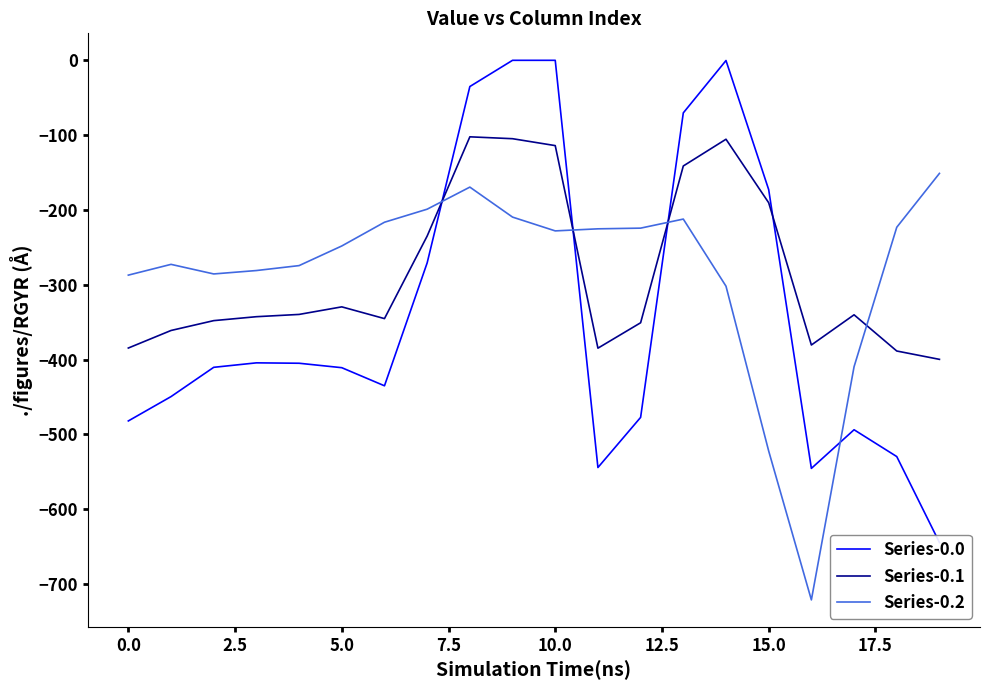

The Series-0.1 series shows -384.6 at 0.0. True or false?

True